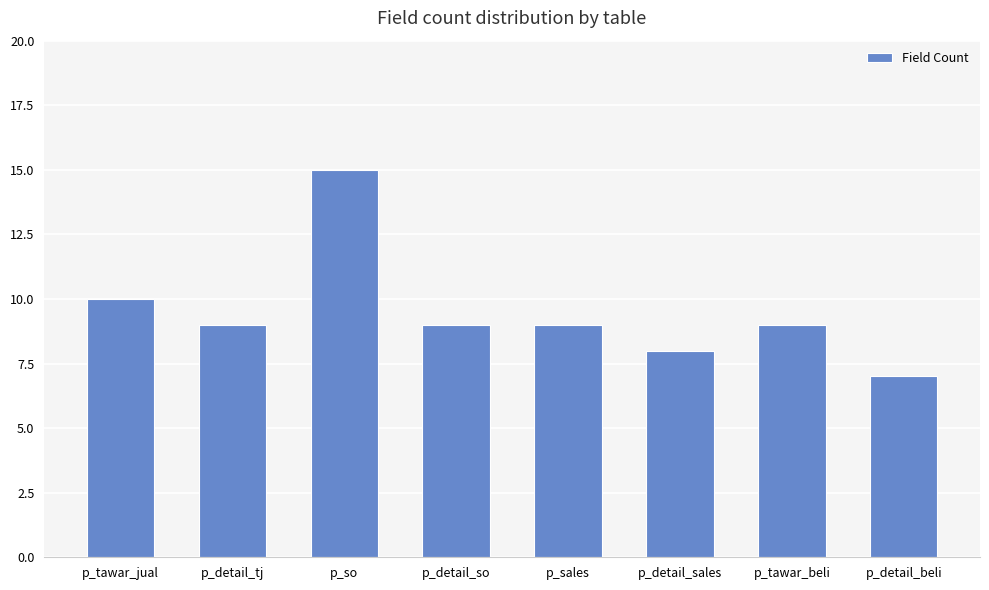

How many values are between 9 and 10?

5